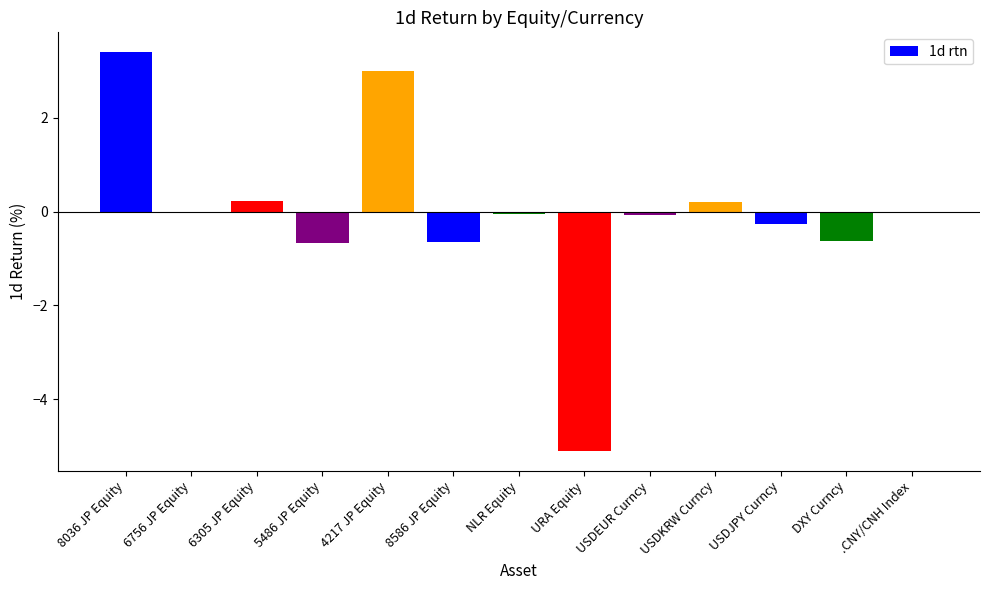

Are the bars horizontal?

No